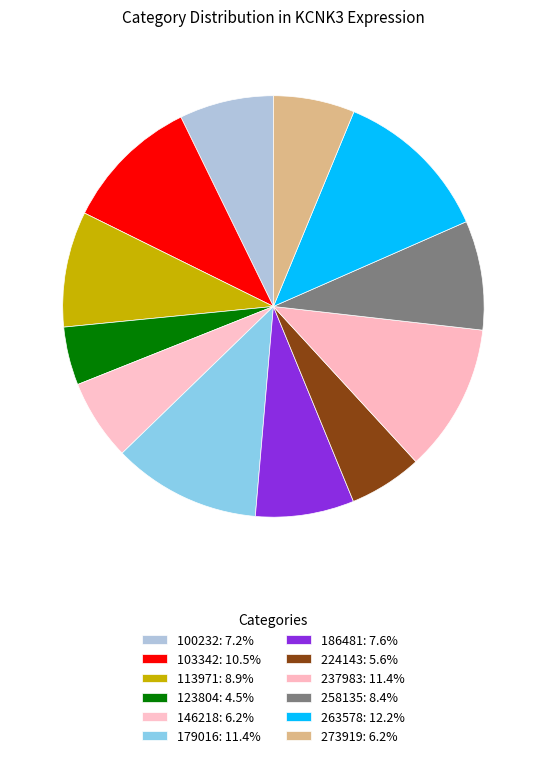

How many slices are in this pie chart?

12